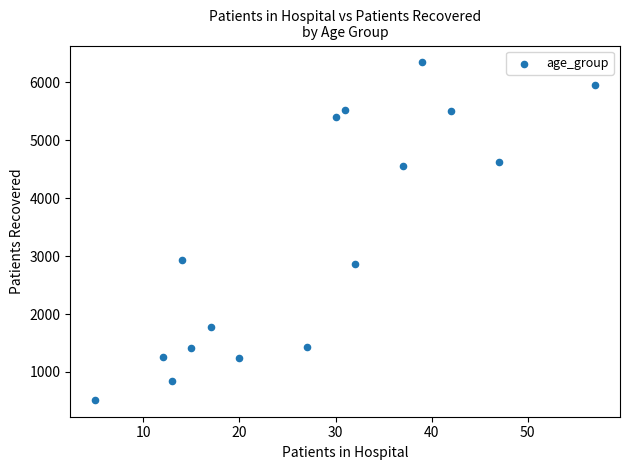

What is the range of X values (max minus min)?

52